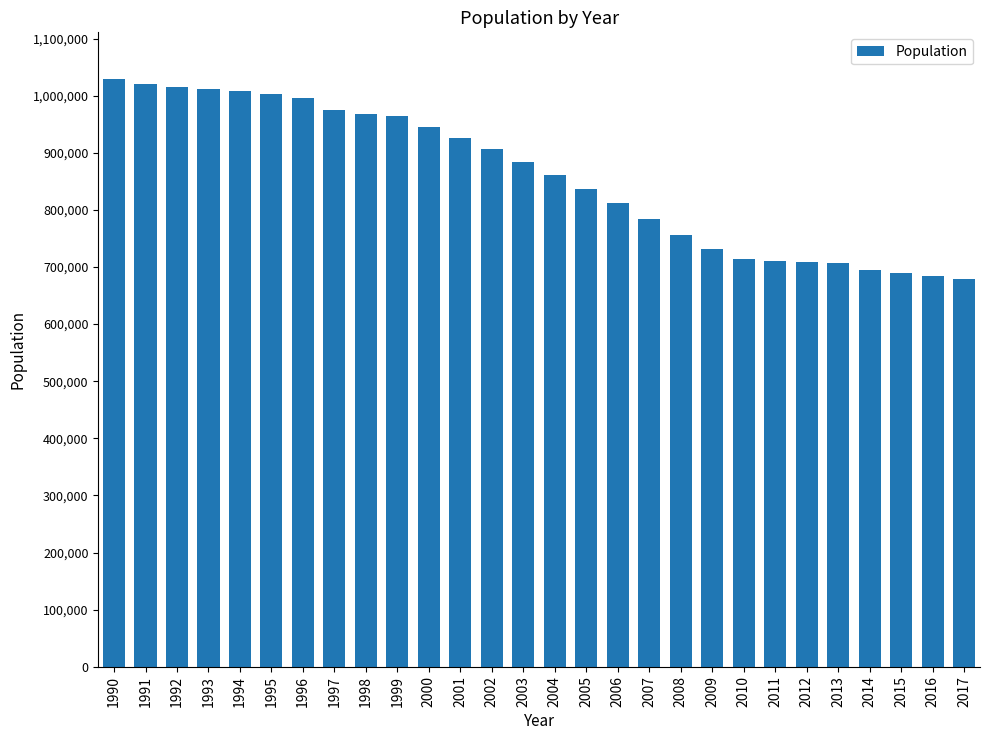

What is the value of the 25th bar from the left?

695437